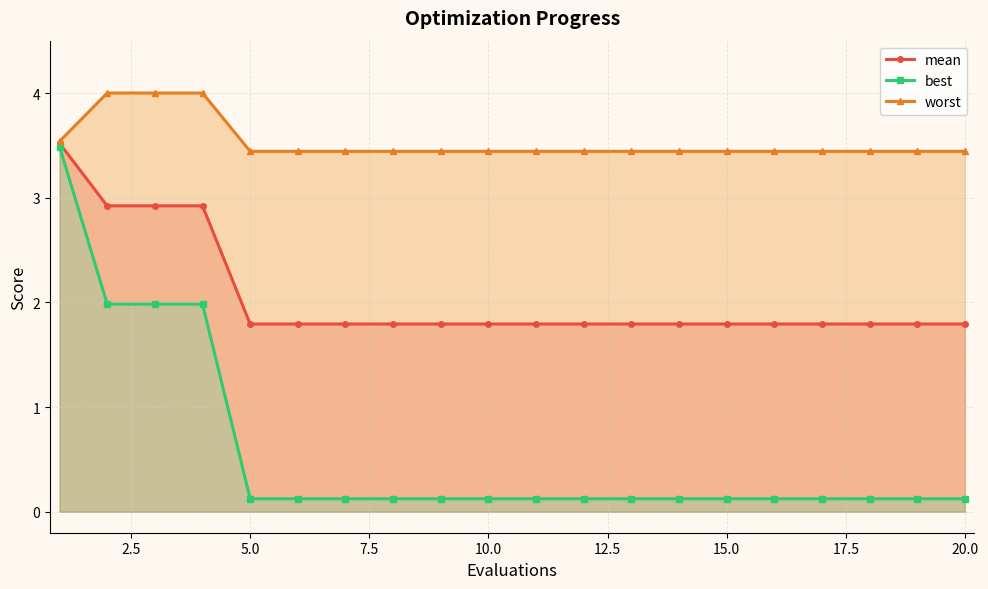

What is the lowest value of the mean series?

1.8